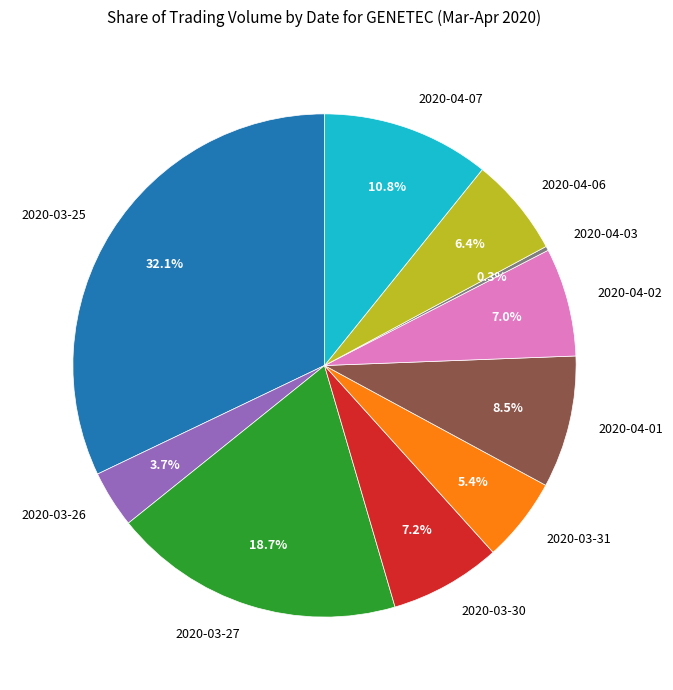

Does 2020-04-07 represent more than half of the total?

No